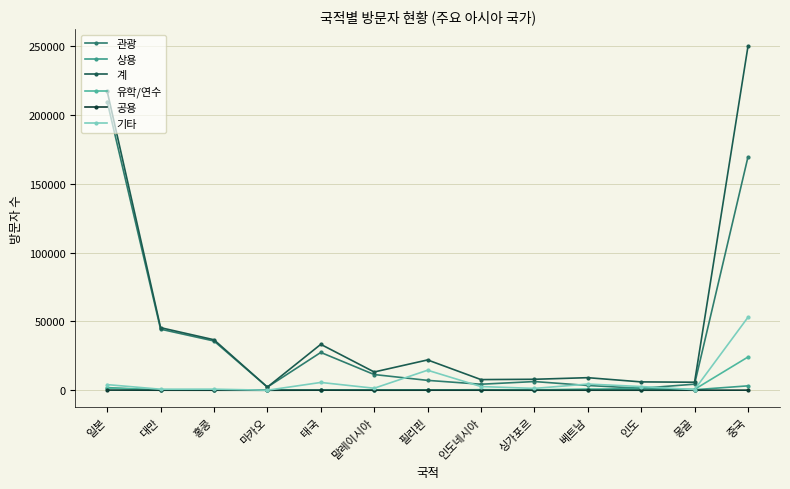

What is the value of the 기타 point at the 2nd from the left?

729